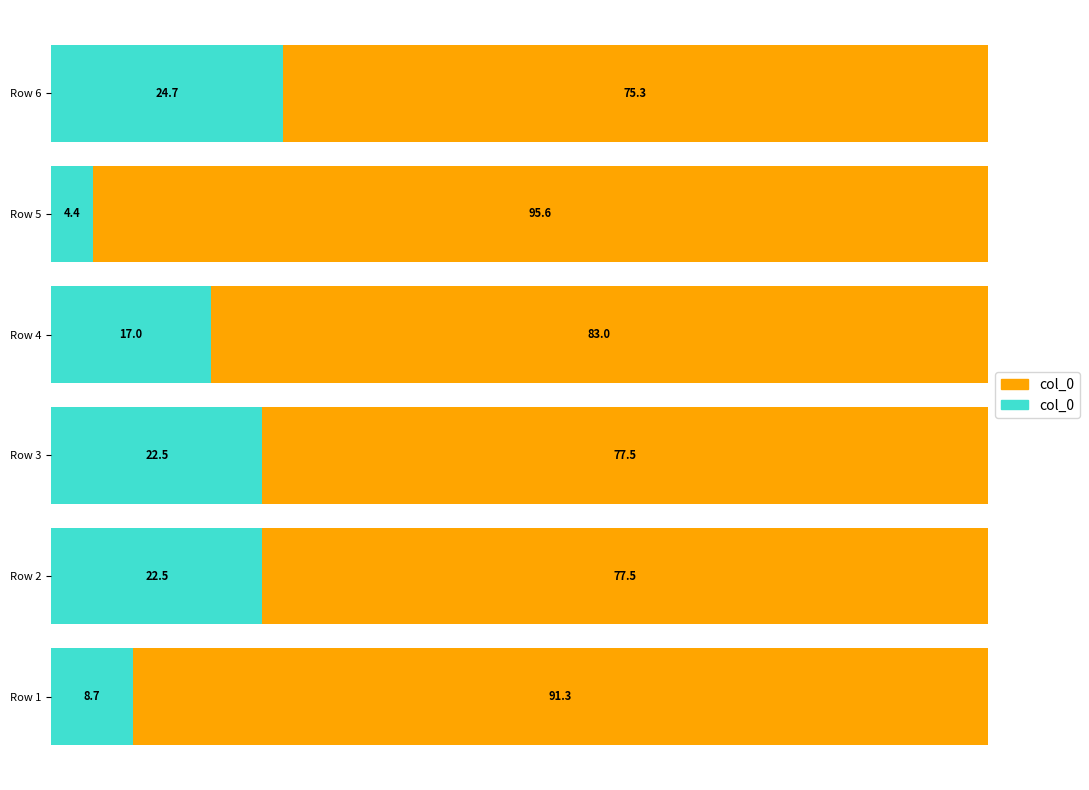

What is the total value across all series at Row 6?

100.0